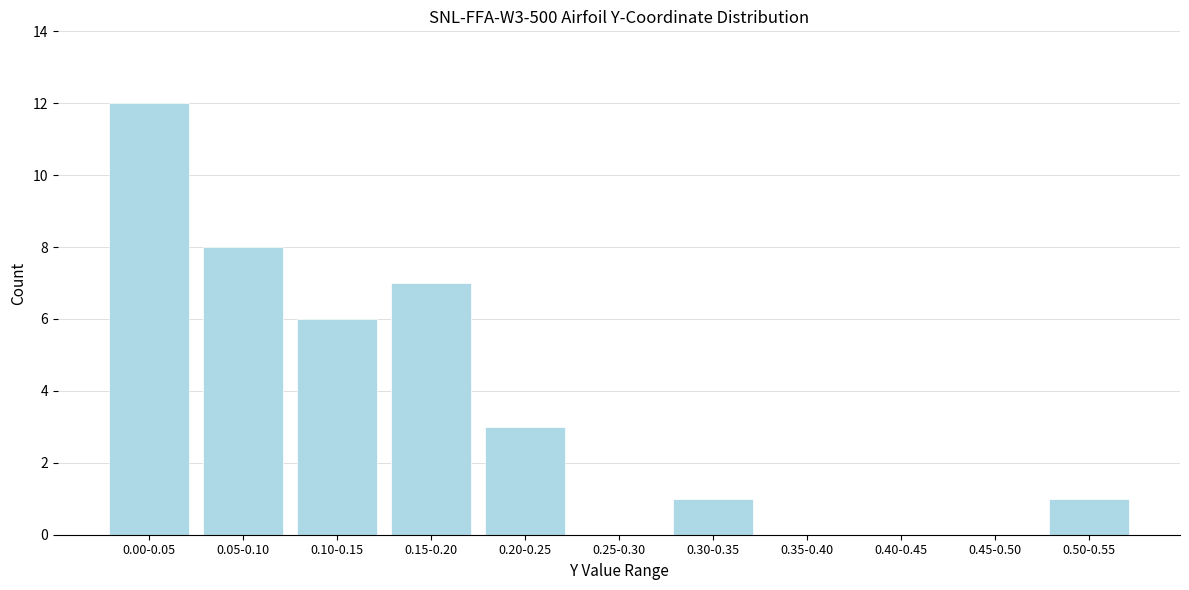

Reading left to right, transcribe all the data shown in this chart.

0.00-0.05=12	0.05-0.10=8	0.10-0.15=6	0.15-0.20=7	0.20-0.25=3	0.25-0.30=0	0.30-0.35=1	0.35-0.40=0	0.40-0.45=0	0.45-0.50=0	0.50-0.55=1